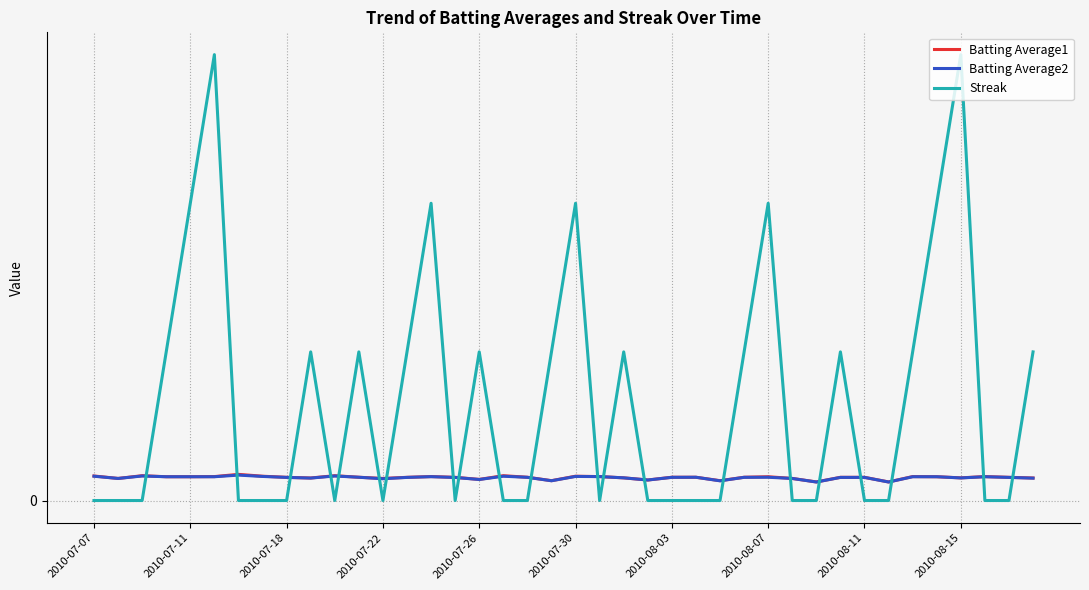

What are all the series names shown in the legend?

Batting Average1, Batting Average2, Streak